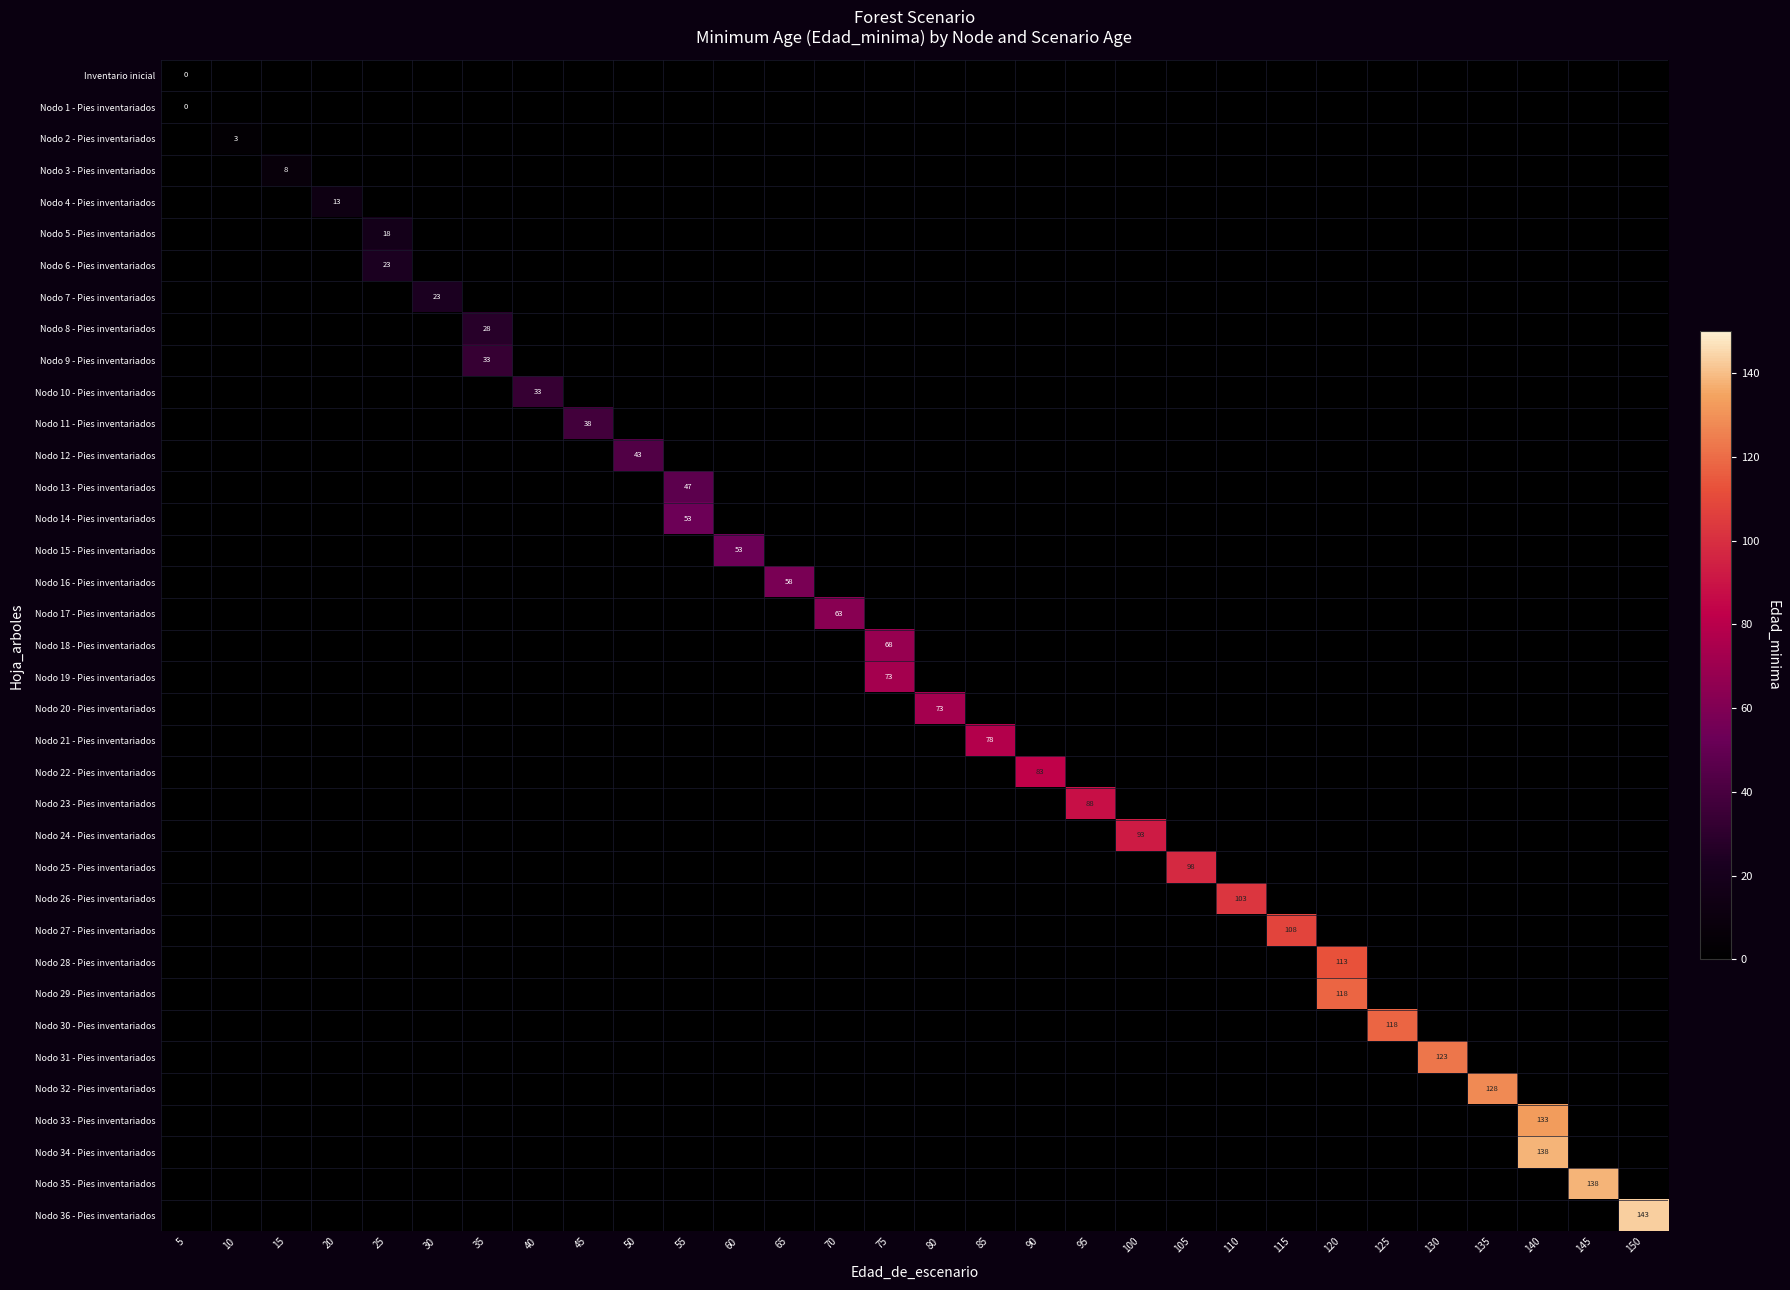

Count the number of data series in this chart.

37